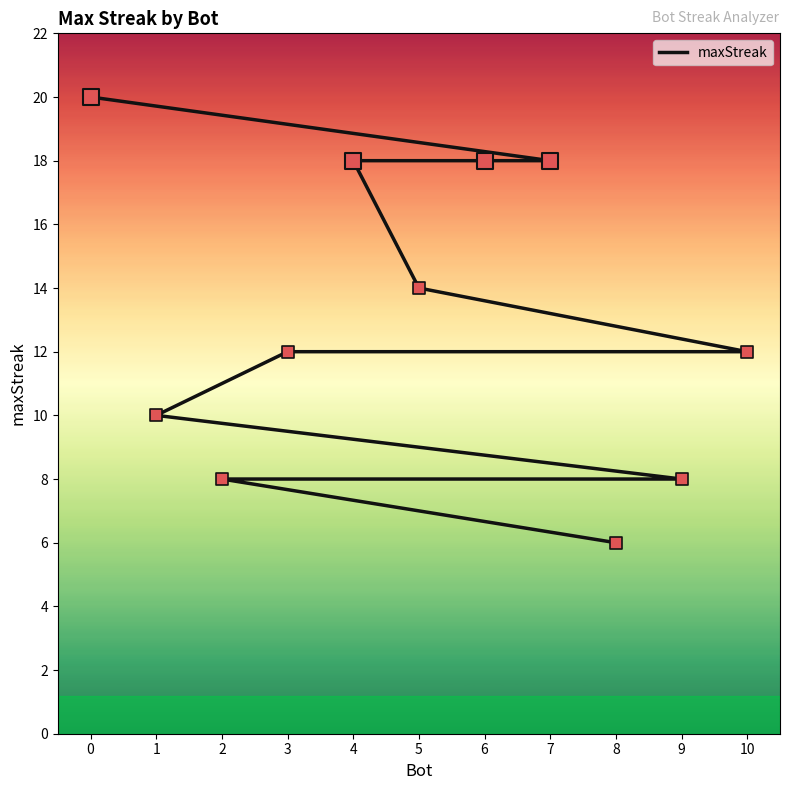

What is the ratio of the value at 0 to the value at 7?

1.1